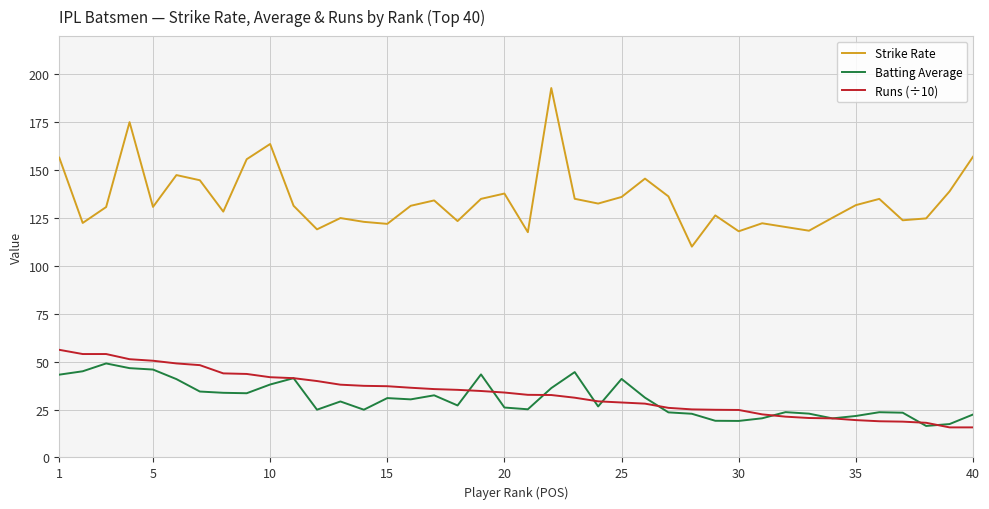

What is the smallest value displayed?

15.7